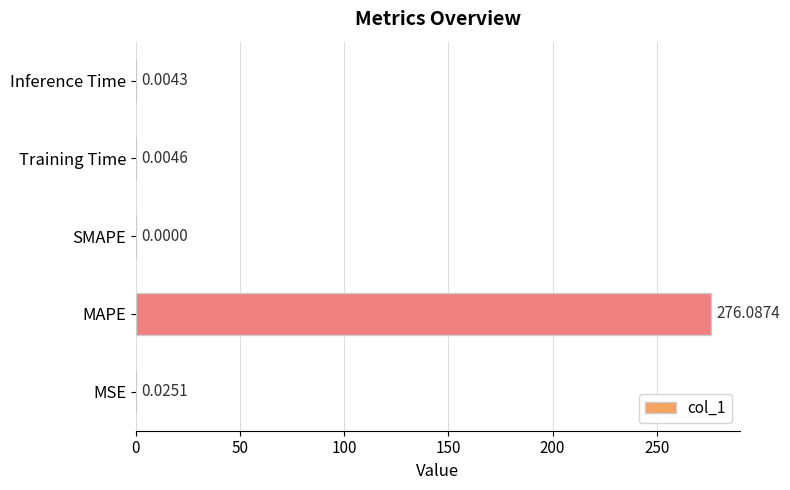

At which category does the chart reach its peak across all series?

MAPE